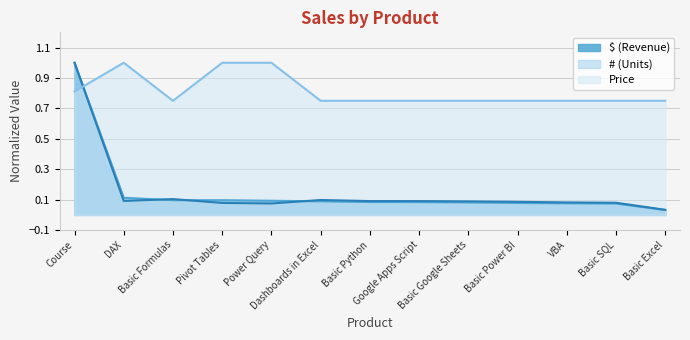

What is the difference between the maximum and minimum values in the $ (Revenue) series?

1.0